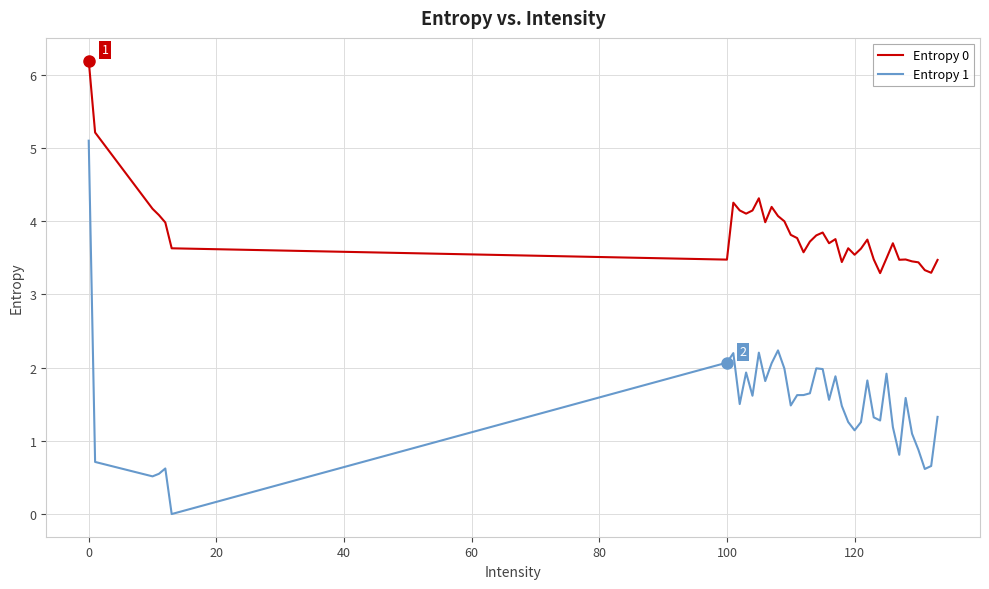

Rank the series by their average value, from lowest to highest.

Entropy 1, Entropy 0